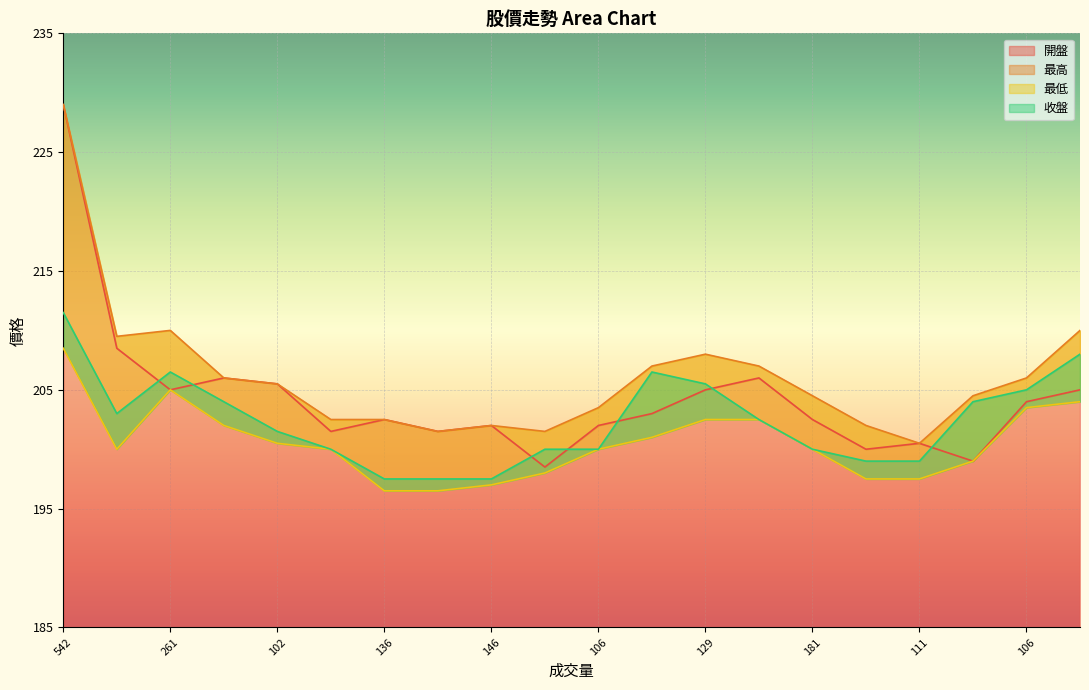

At which category is the sum across all series the highest?

542